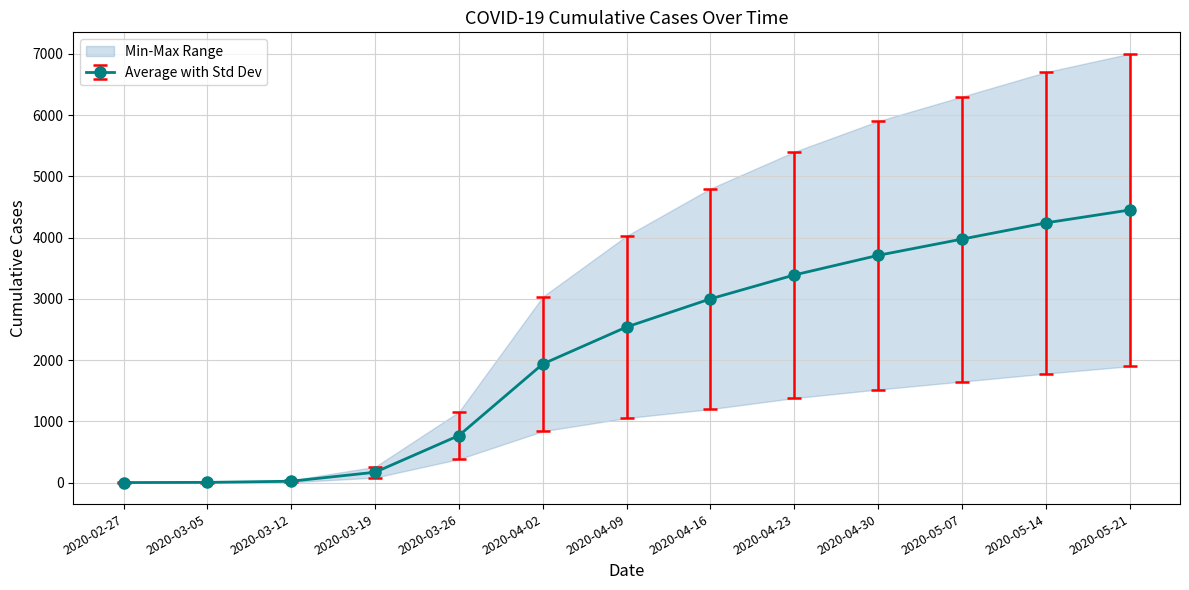

What is the difference between the maximum and second lowest values in the Series 1 series?

6991